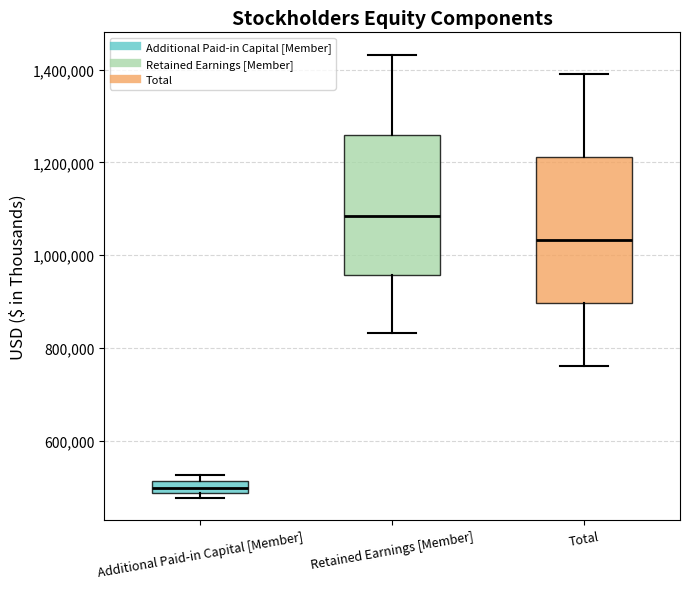

Where does the median line of the box for Total sit on the y-axis? The values are not printed on the chart, so give them approximately, as read against the axis.

1040000